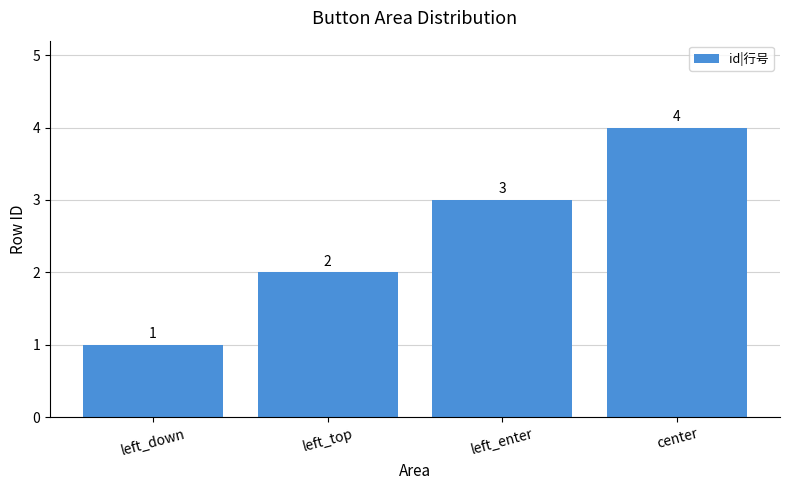

Does the chart contain stacked bars?

No